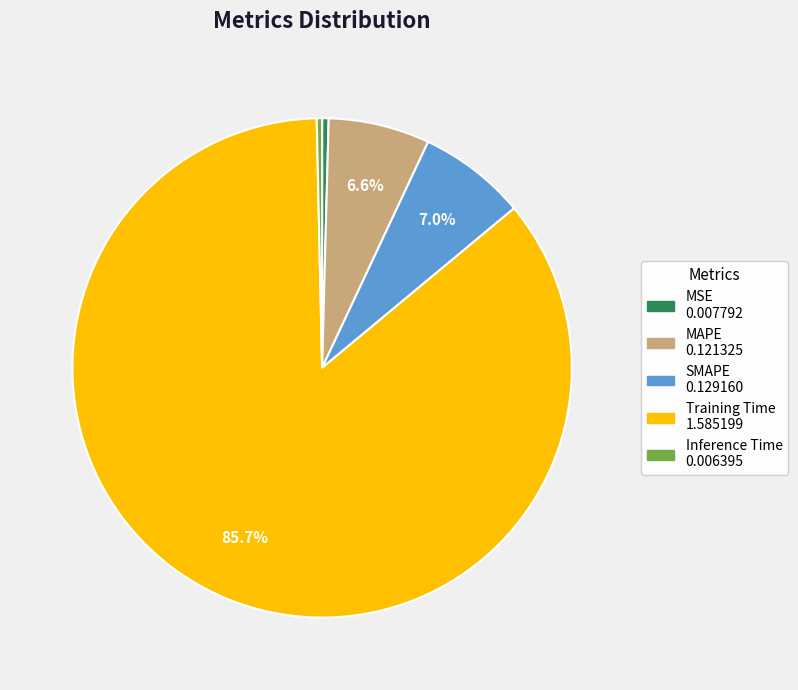

Is it true that MAPE is 21% of the pie?

False